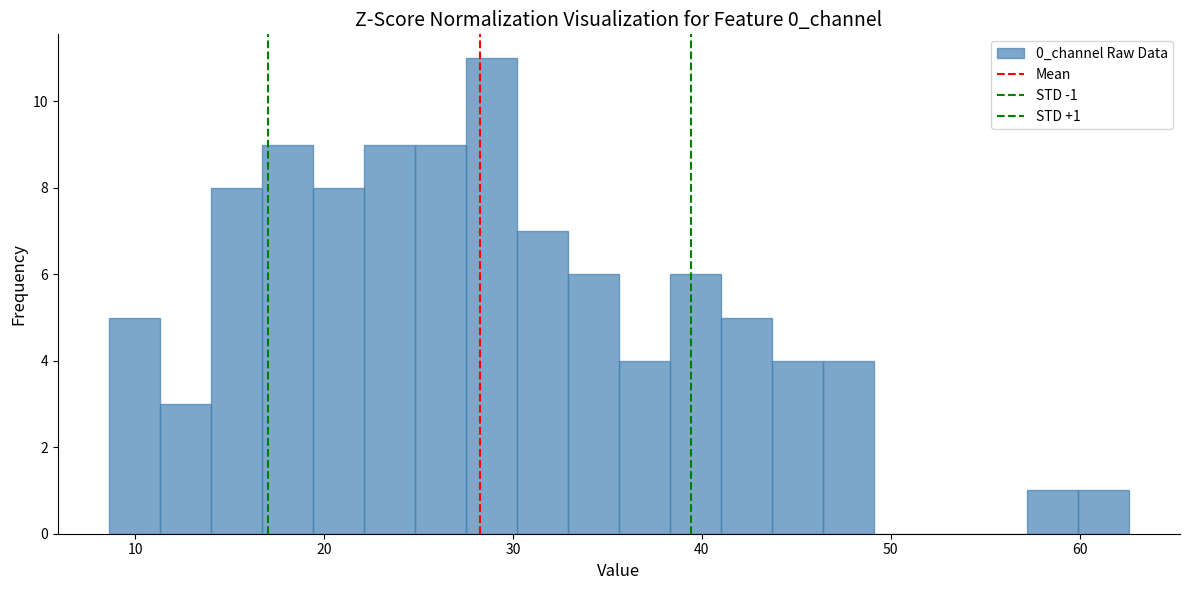

Read against the x-axis, roughly where is the centre of the tallest bar?

29